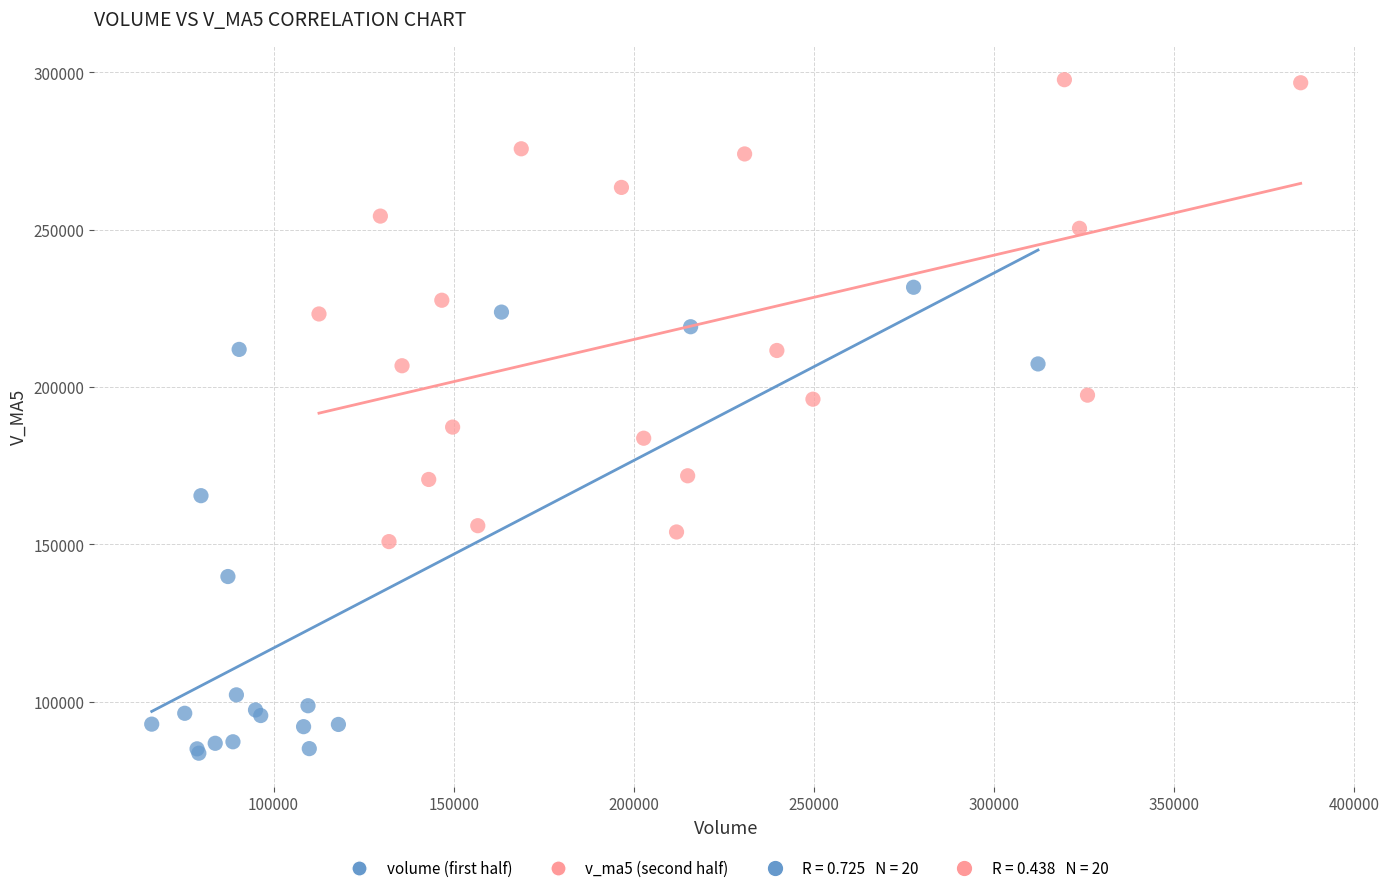

Which series reaches the maximum Y coordinate?

v_ma5 (second half)